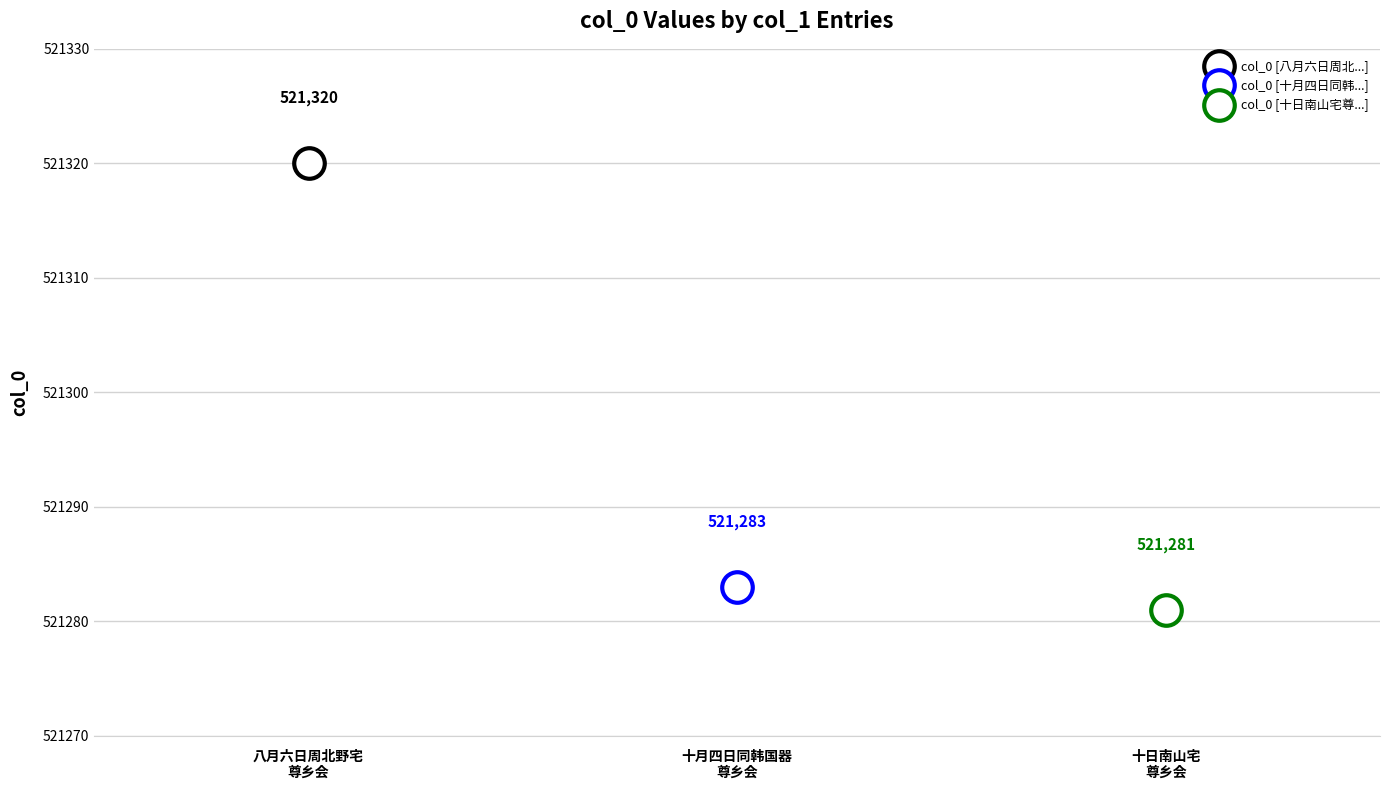

List the labels in order of value, smallest first.

十日南山宅尊乡会分得东字, 十月四日同韩国器中书张时行吉士饯刘御史文焕还赴尊乡会于陆太仆第得夕字, 八月六日周北野宅尊乡会雨不能赴先是予招客亦值大雨